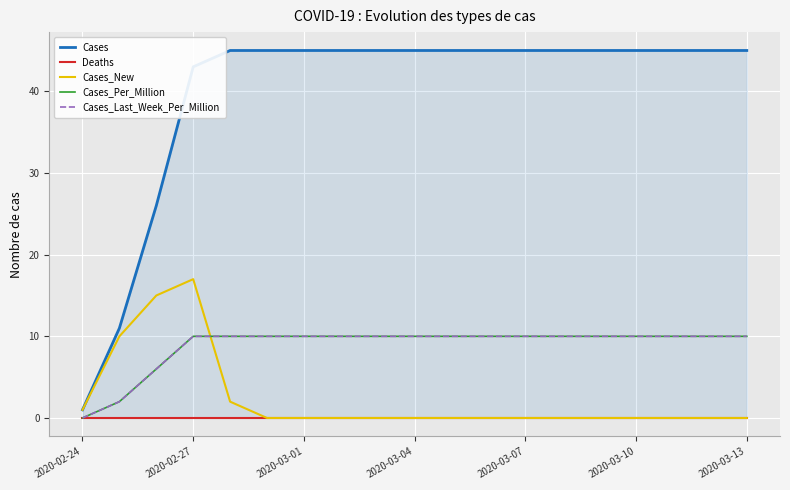

How many lines are shown in the chart?

5